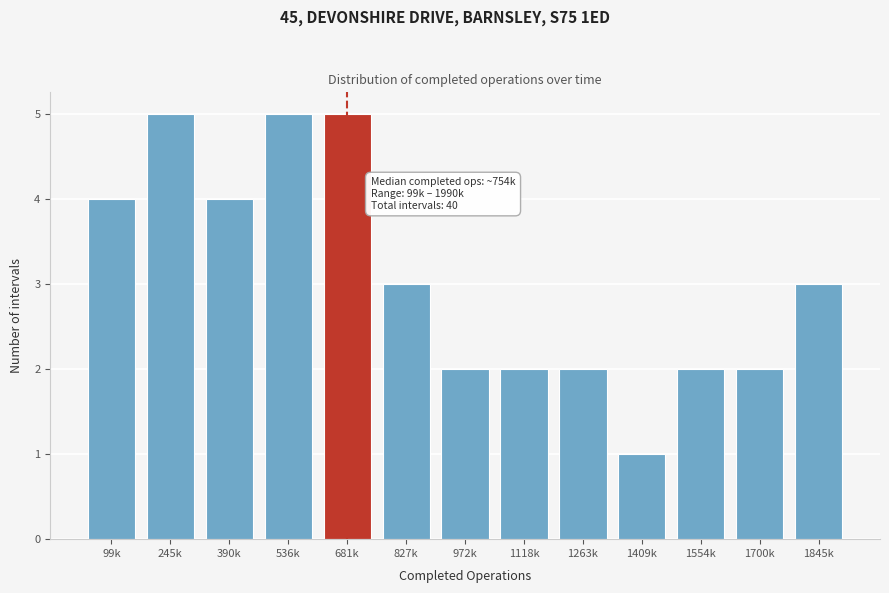

Reading left to right, what are all the values shown in this chart?

99k=4	245k=5	390k=4	536k=5	681k=5	827k=3	972k=2	1118k=2	1263k=2	1409k=1	1554k=2	1700k=2	1845k=3